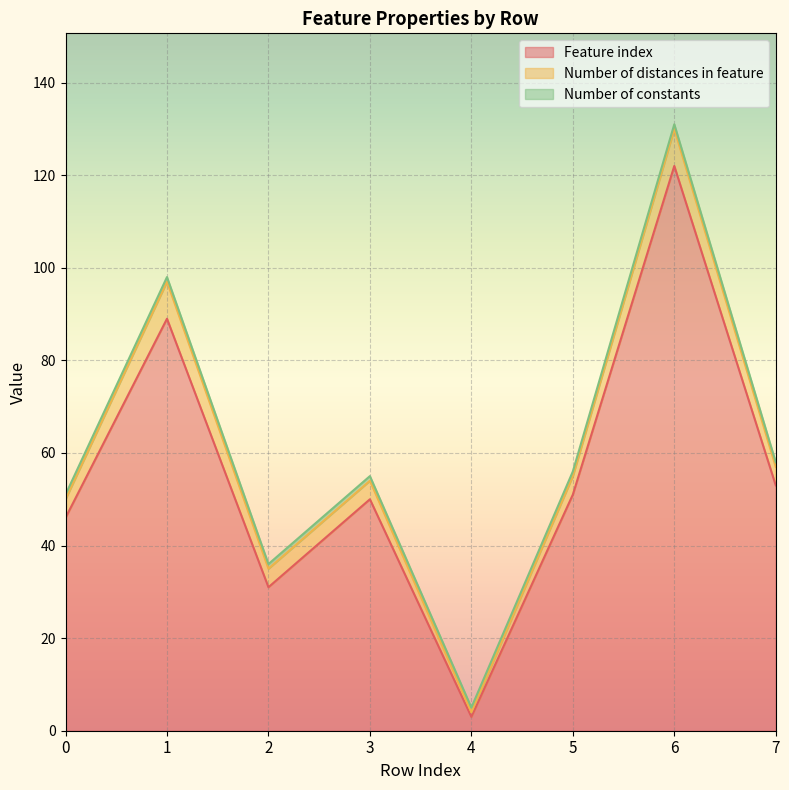

Reading left to right, list all the values displayed in this chart.

Feature index: 46	89	31	50	3	51	122	53
Number of distances in feature: 4	8	4	4	1	4	8	4
Number of constants: 1	1	1	1	1	1	1	1